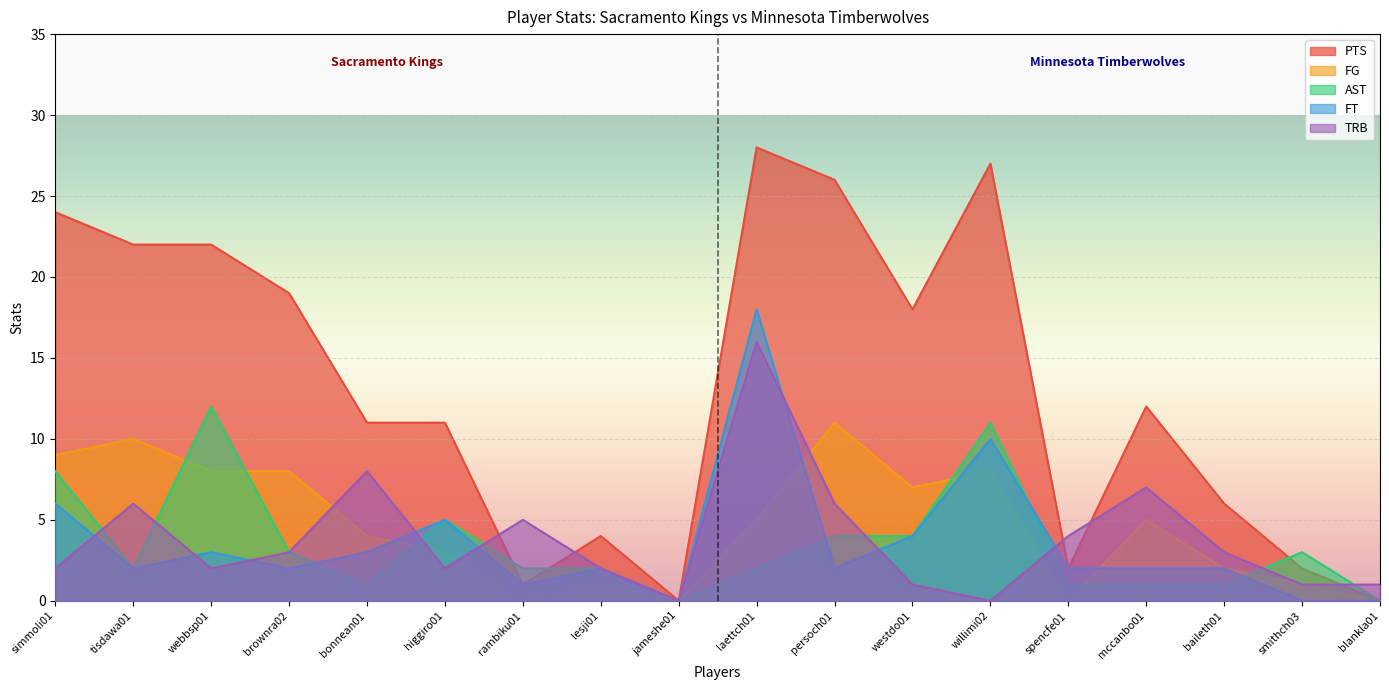

How many data points in AST are above 2?

8